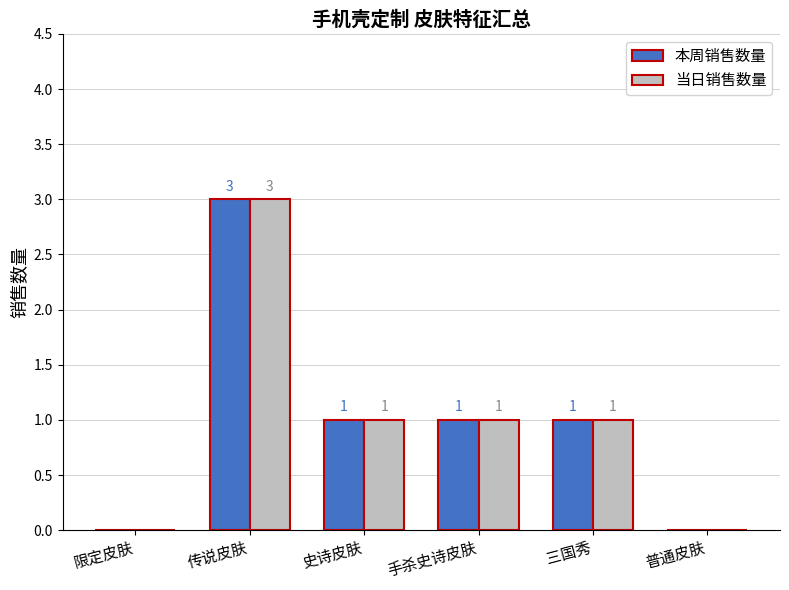

How many positive values does the 本周销售数量 series have?

4